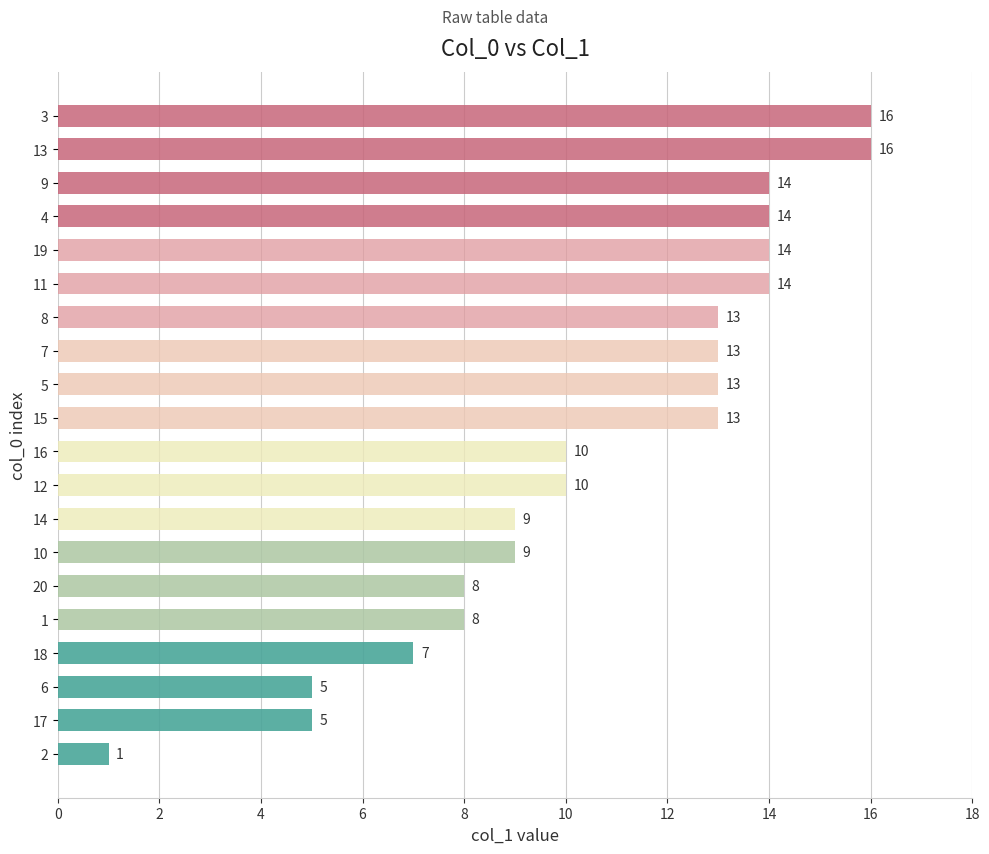

Reading bottom to top, what are all the values shown in this chart?

2=1	17=5	6=5	18=7	1=8	20=8	10=9	14=9	12=10	16=10	15=13	5=13	7=13	8=13	11=14	19=14	4=14	9=14	13=16	3=16